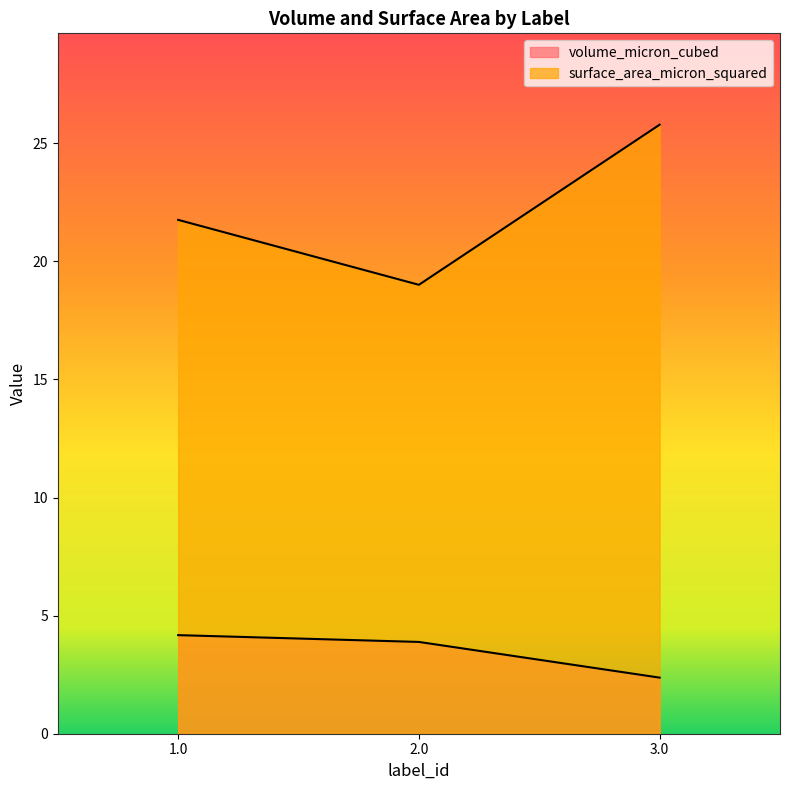

True or false: surface_area_micron_squared has a value of 25.8 at 3.0.

True